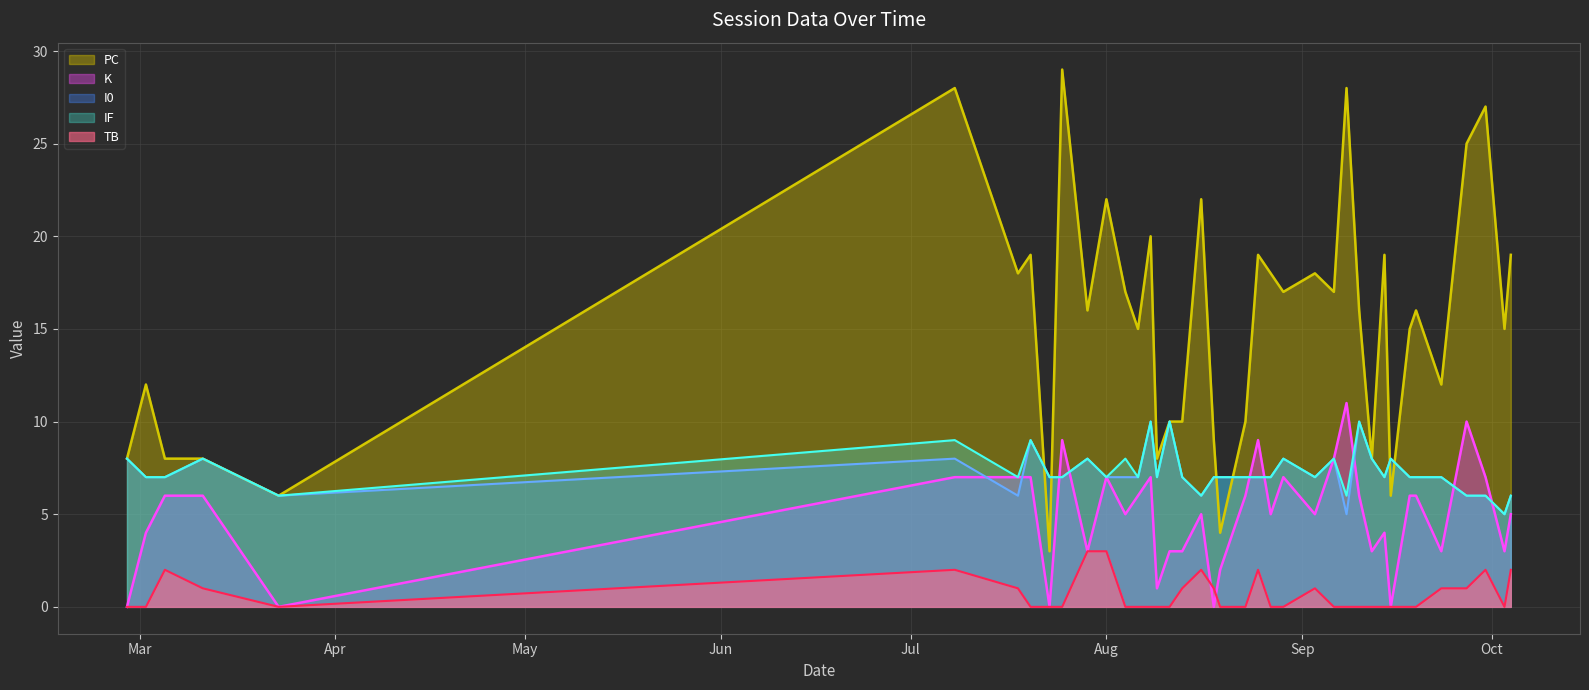

In I0, how many points are lower than both neighbors (excluding endpoints)?

8